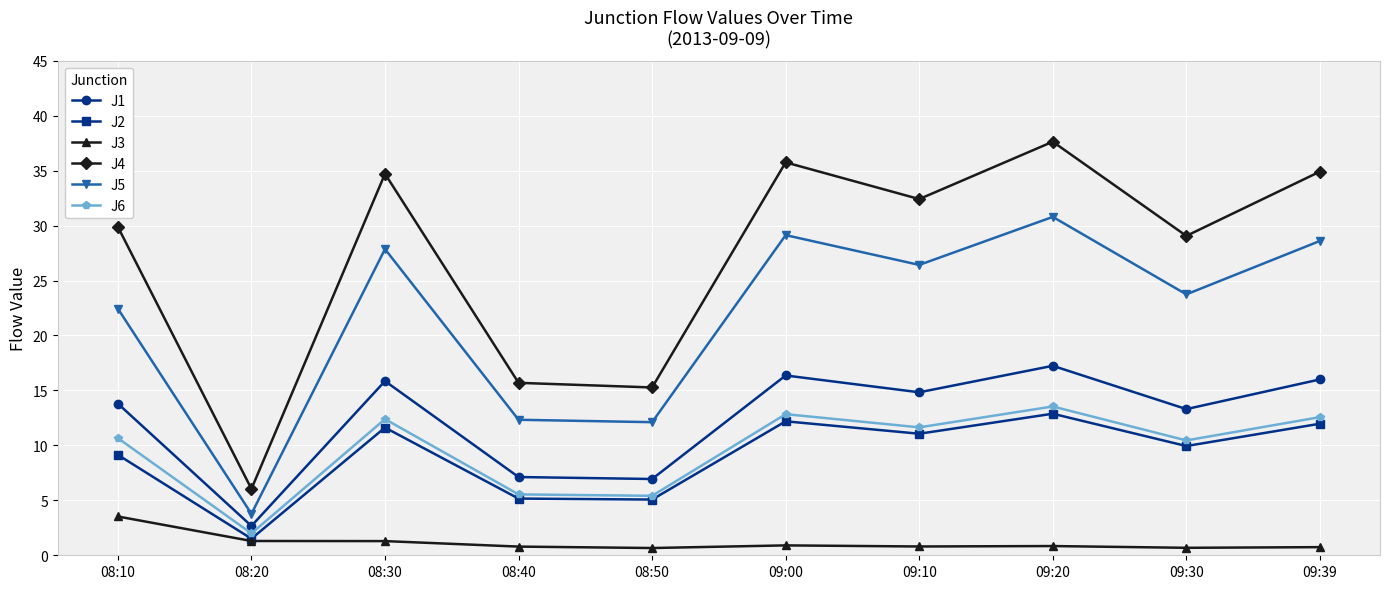

Where does the J4 series first go above 32?

08:30